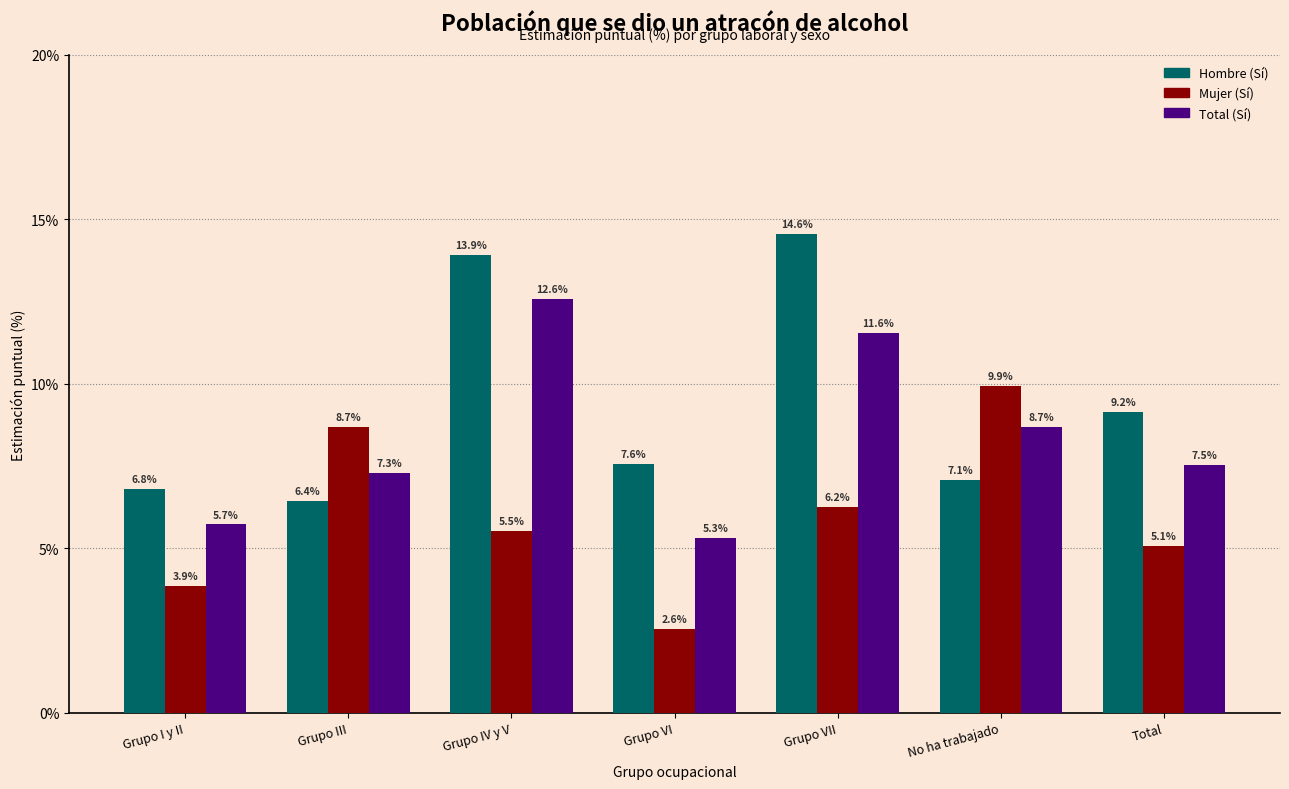

Where does the Total (Sí) series first go above 7?

Grupo III